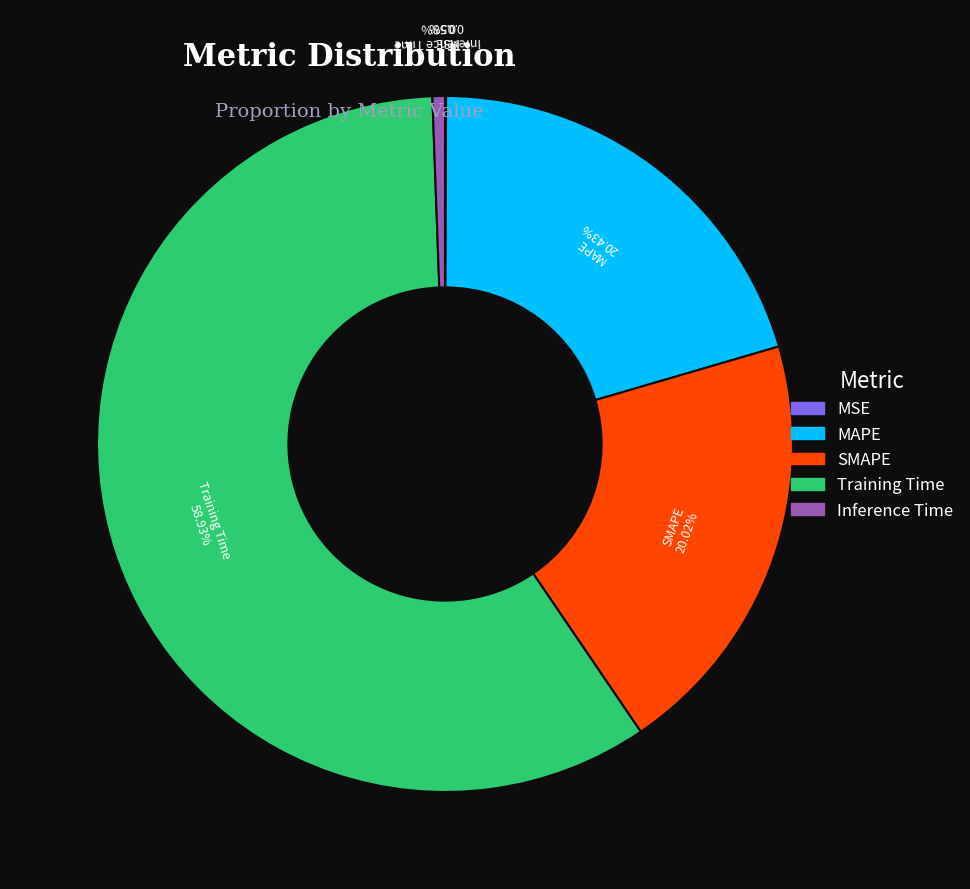

Combined, do Training Time and MAPE account for over 50%?

Yes